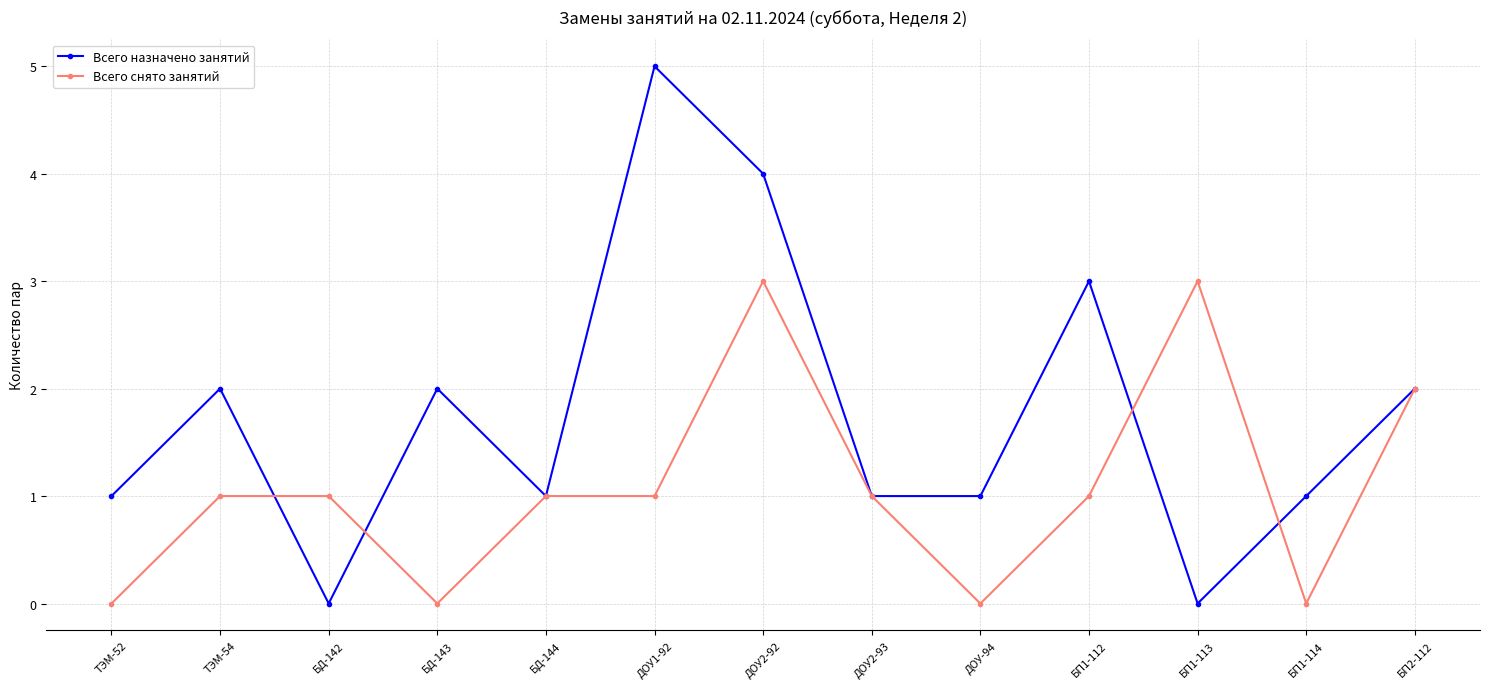

What is the sum of all Всего снято занятий values?

14